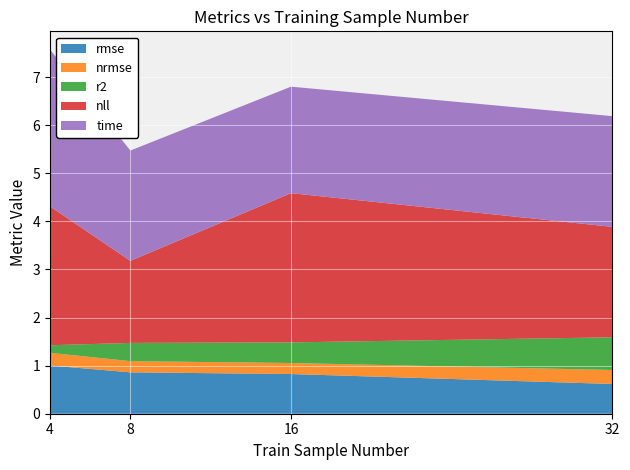

Reading left to right, extract all data points from this chart.

rmse: 4=1.0	8=0.9	16=0.8	32=0.6
nrmse: 4=0.3	8=0.2	16=0.2	32=0.3
r2: 4=0.2	8=0.4	16=0.4	32=0.7
nll: 4=2.9	8=1.7	16=3.1	32=2.3
time: 4=3.3	8=2.3	16=2.2	32=2.3